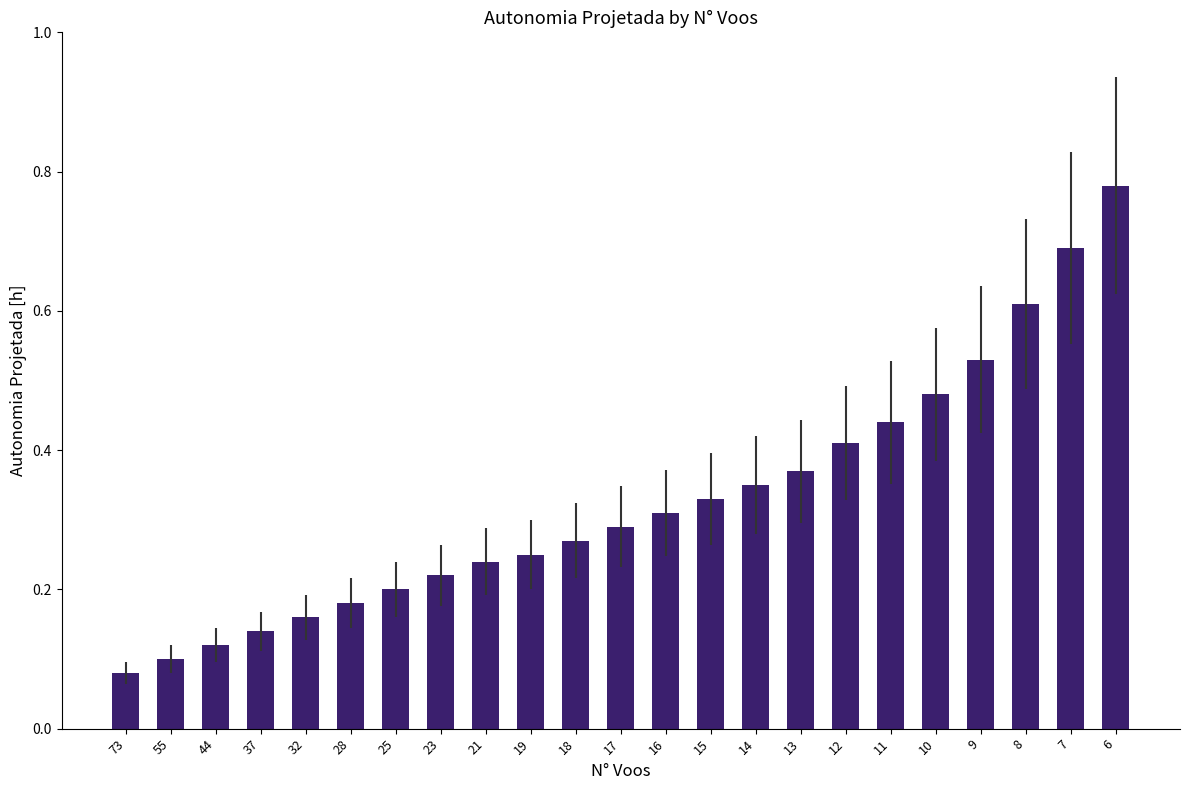

Rank the categories by value from highest to lowest.

6, 7, 8, 9, 10, 11, 12, 13, 14, 15, 16, 17, 18, 19, 21, 23, 25, 28, 32, 37, 44, 55, 73